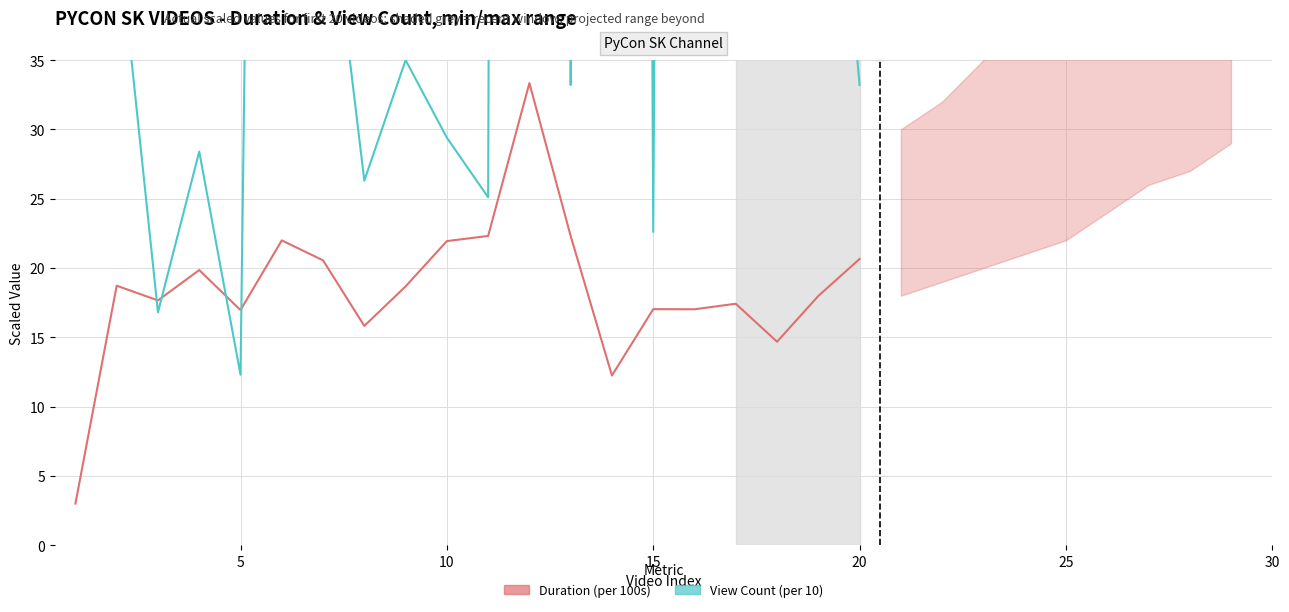

Rank the series by their average value, from lowest to highest.

Duration (per 100s), View Count (per 10)